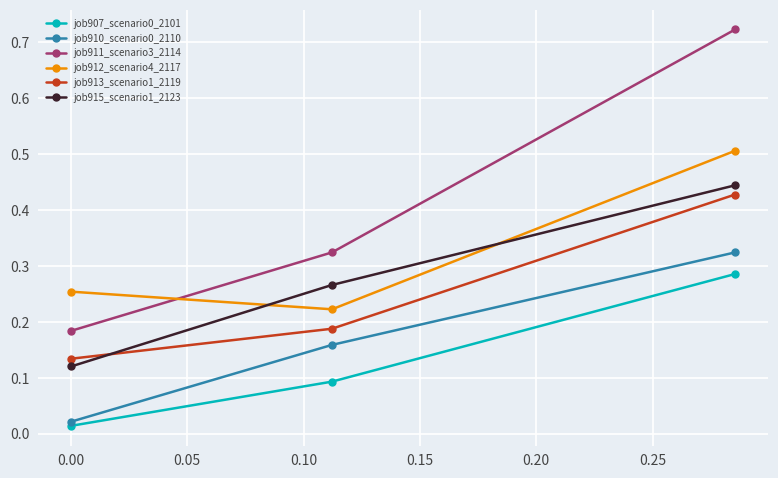

Count the job911_scenario3_2114 values in the range 0 to 1.

3